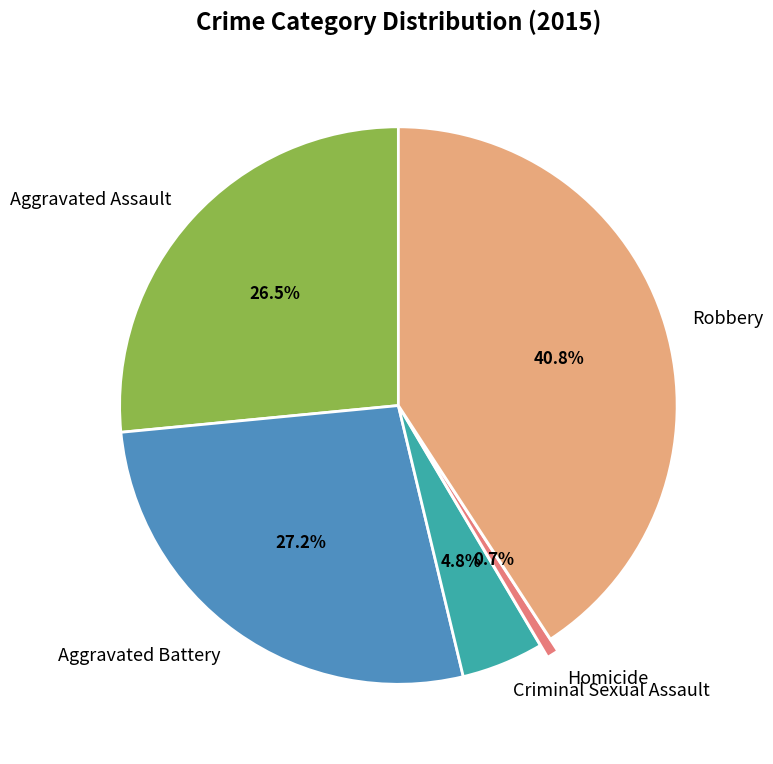

Does Robbery account for over 50% of the chart?

No